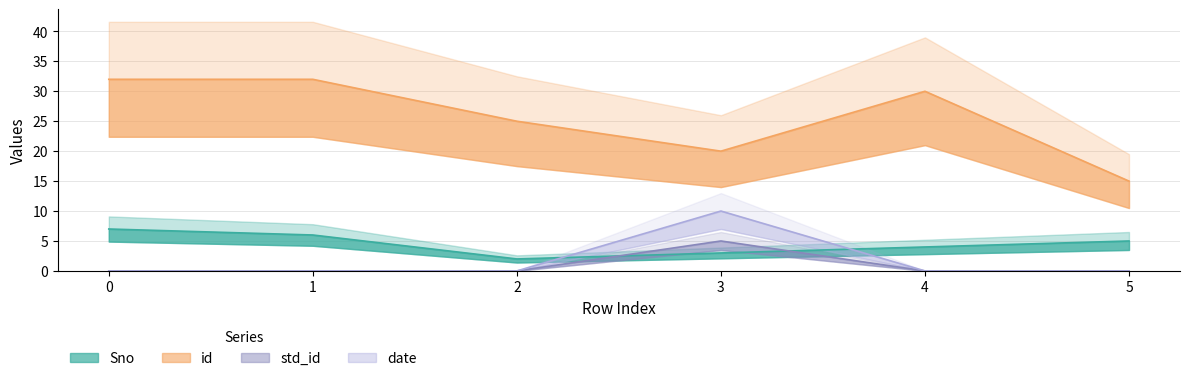

What is the difference between the highest and lowest values at 2?

25